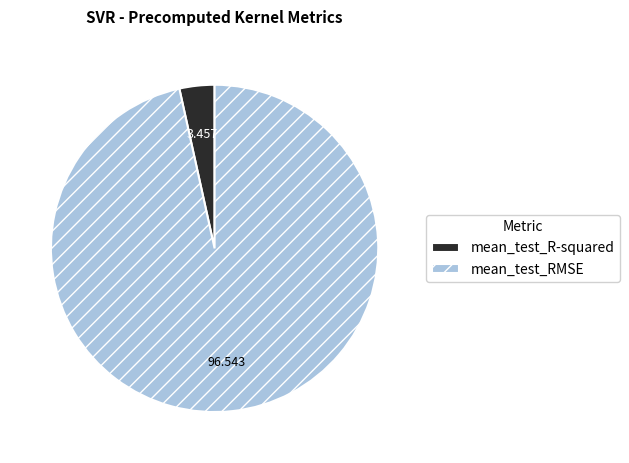

Rank the categories by value from lowest to highest.

mean_test_R-squared, mean_test_RMSE